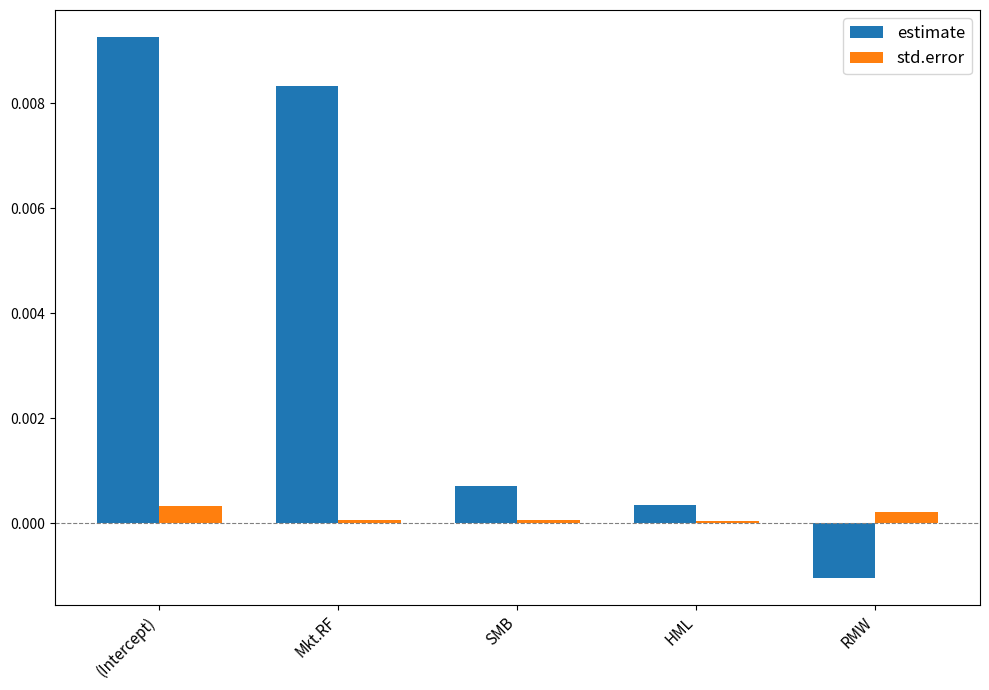

What position from the right is RMW?

1